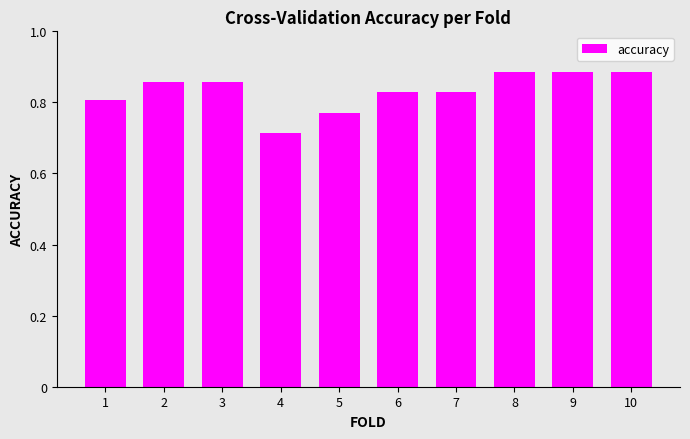

How many values are between 0 and 1?

10